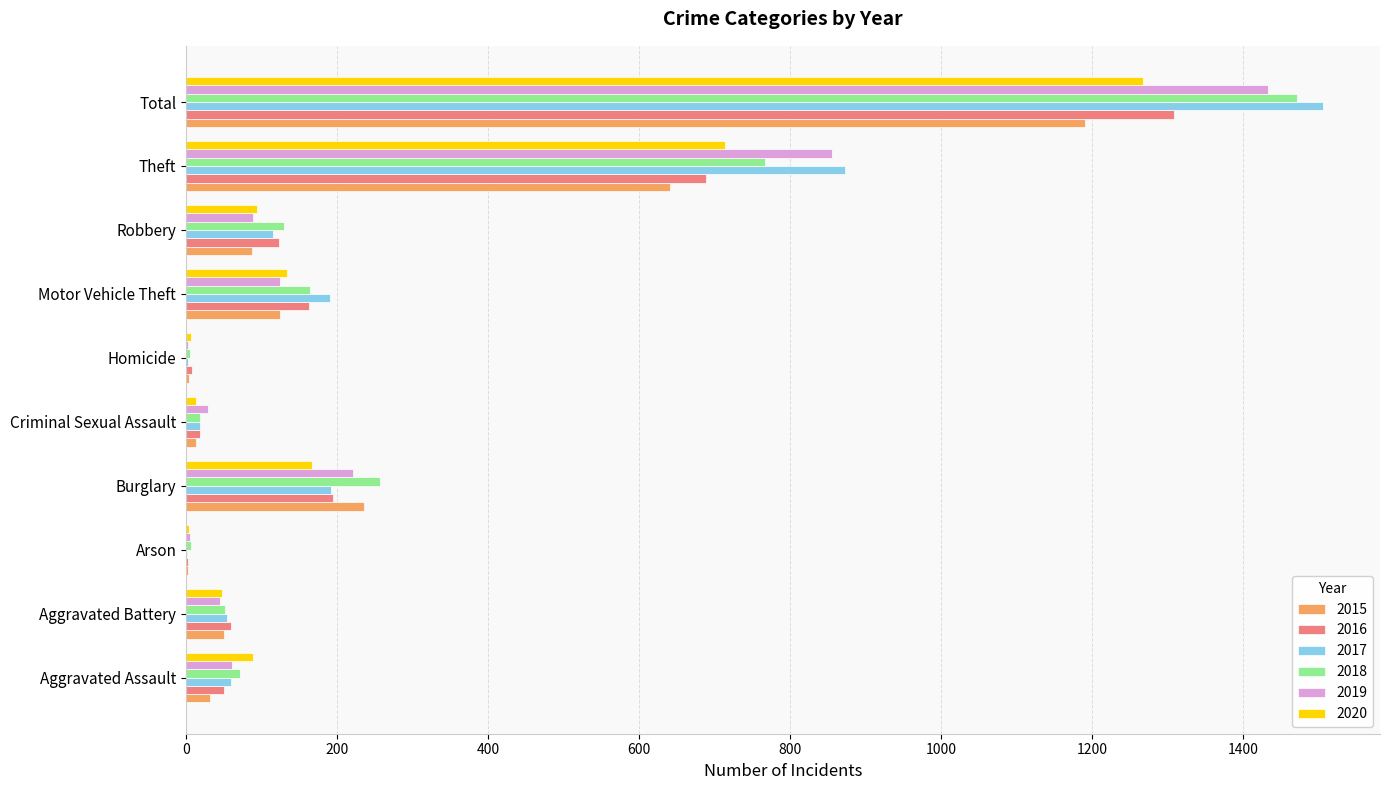

How many distinct data groups are displayed?

6